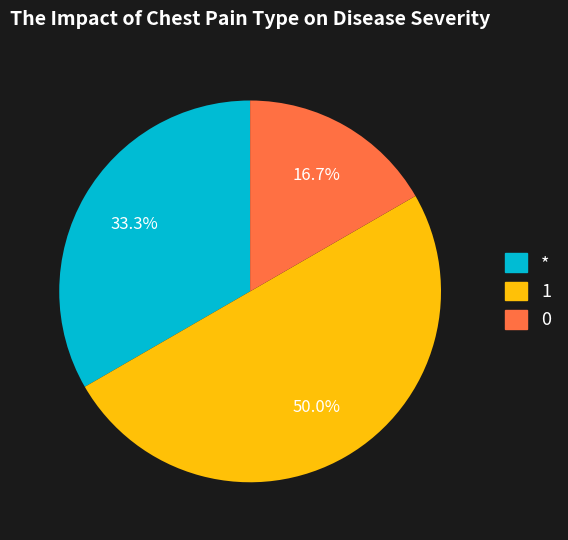

How many segments does this pie chart have?

3